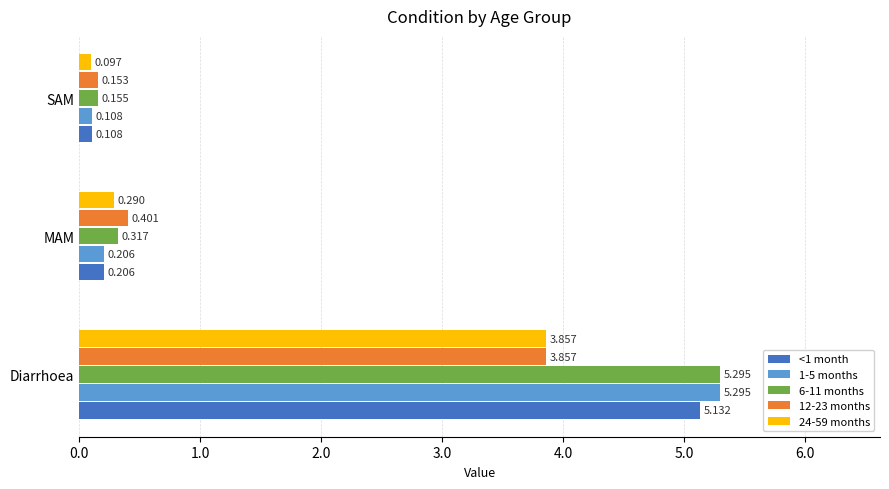

At which label is <1 month closest to 2?

MAM